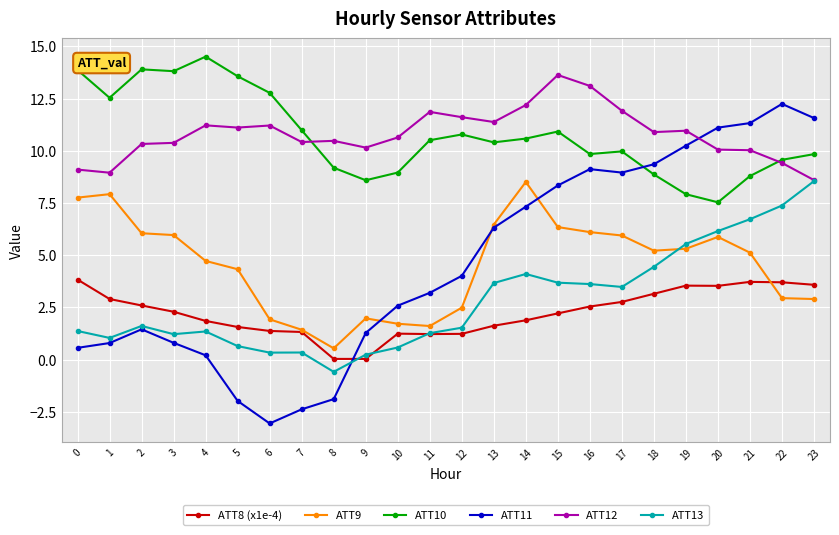

Is the value of ATT8 (x1e-4) at 15 greater than the value of ATT10 at 13?

No